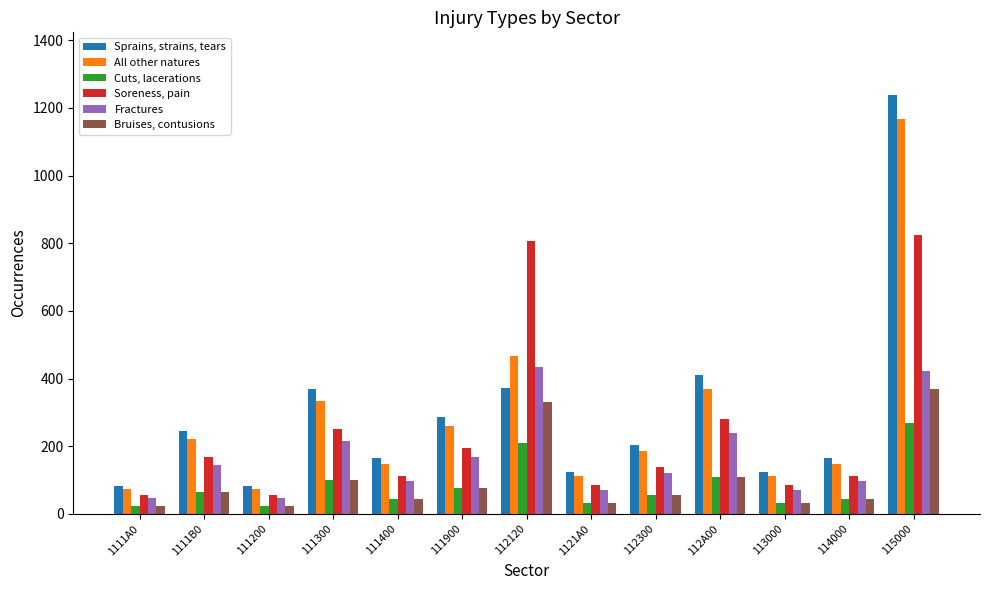

How many bars are there in total?

78